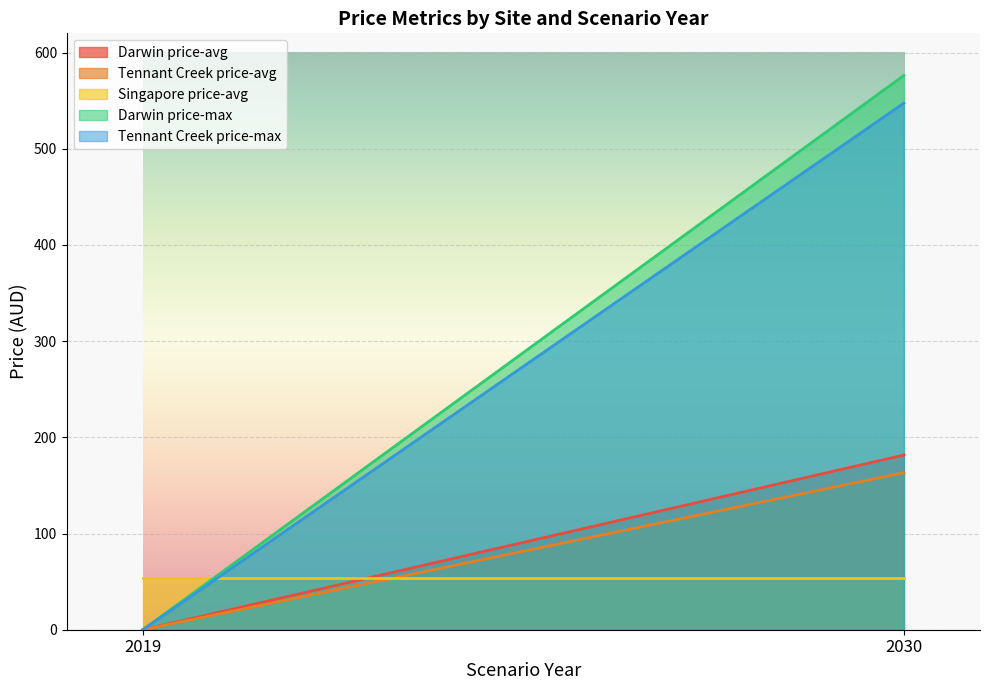

True or false: Tennant Creek price-avg has a value of 0.0 at 2019.

True